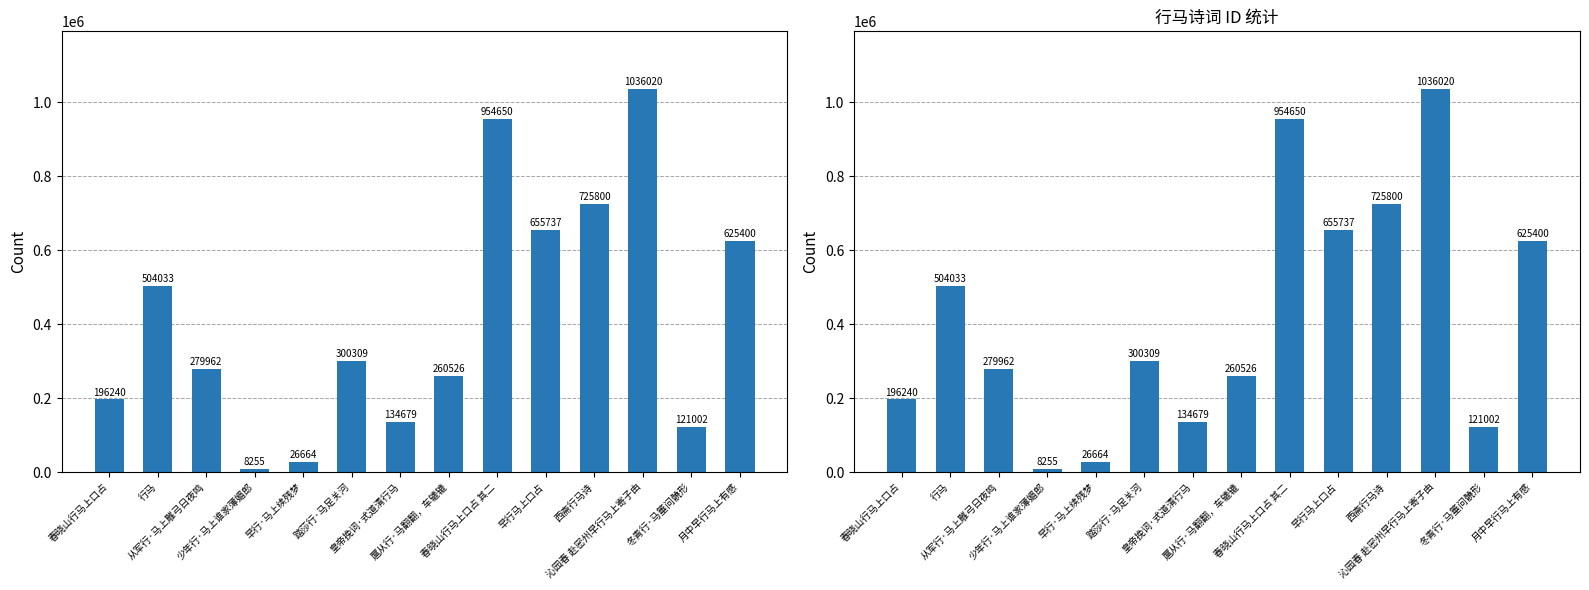

What is the minimum value shown in the chart?

8255